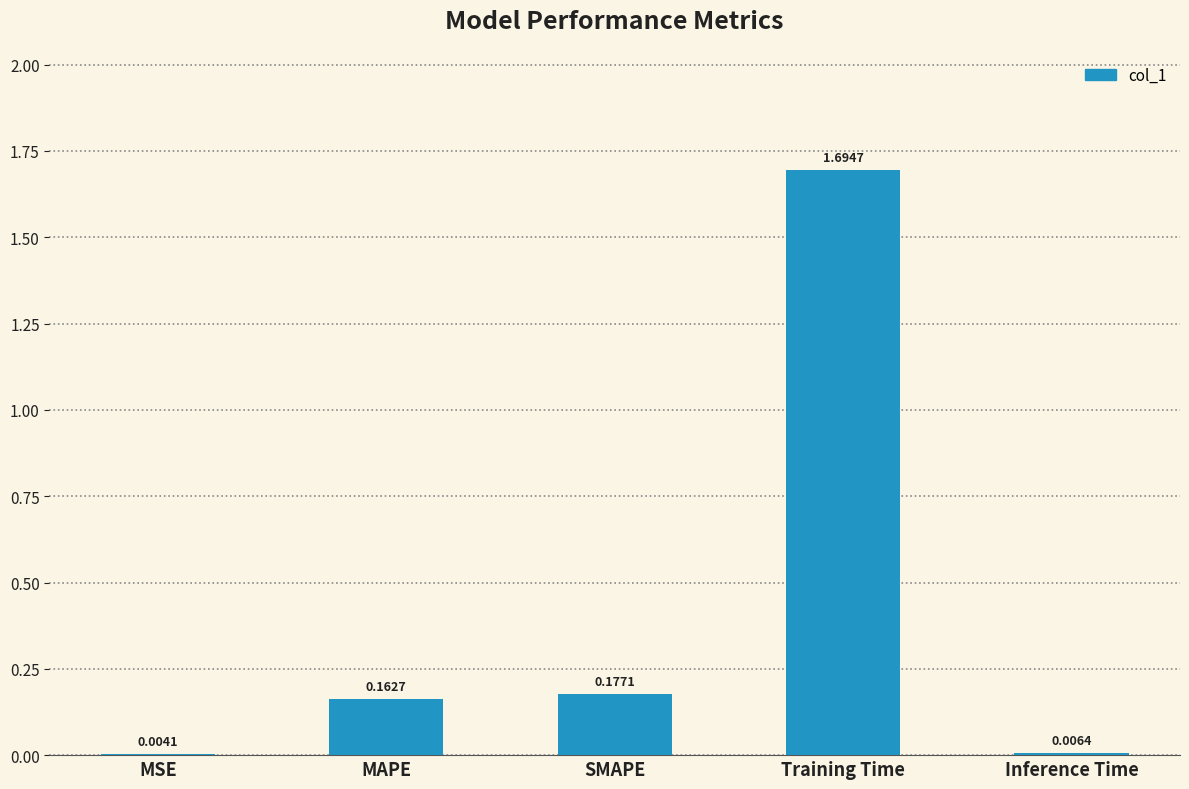

Which category has the highest value across all series?

Training Time